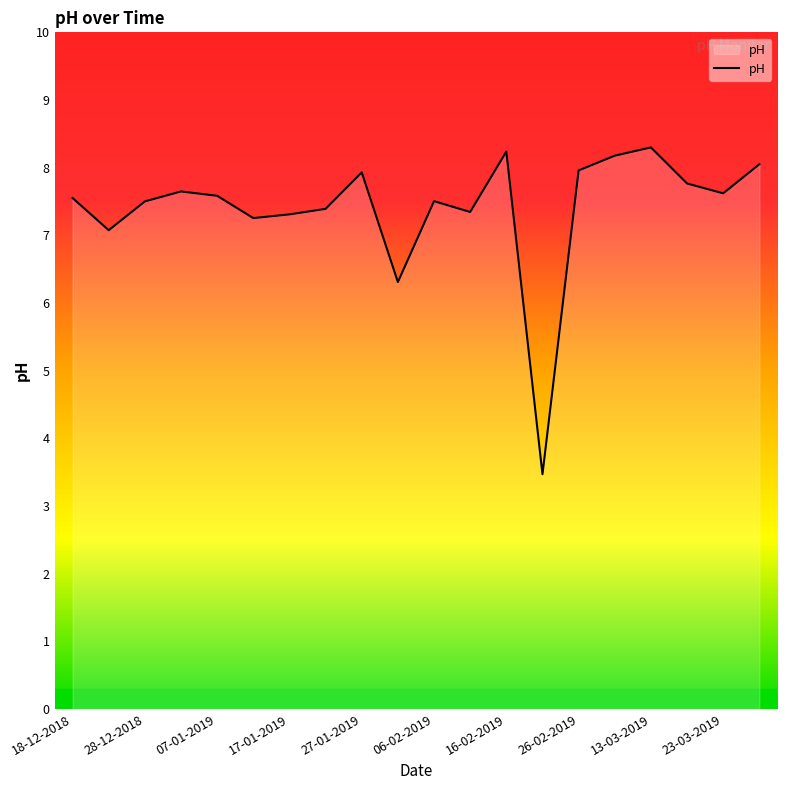

What is the difference between the maximum and minimum values?

4.8